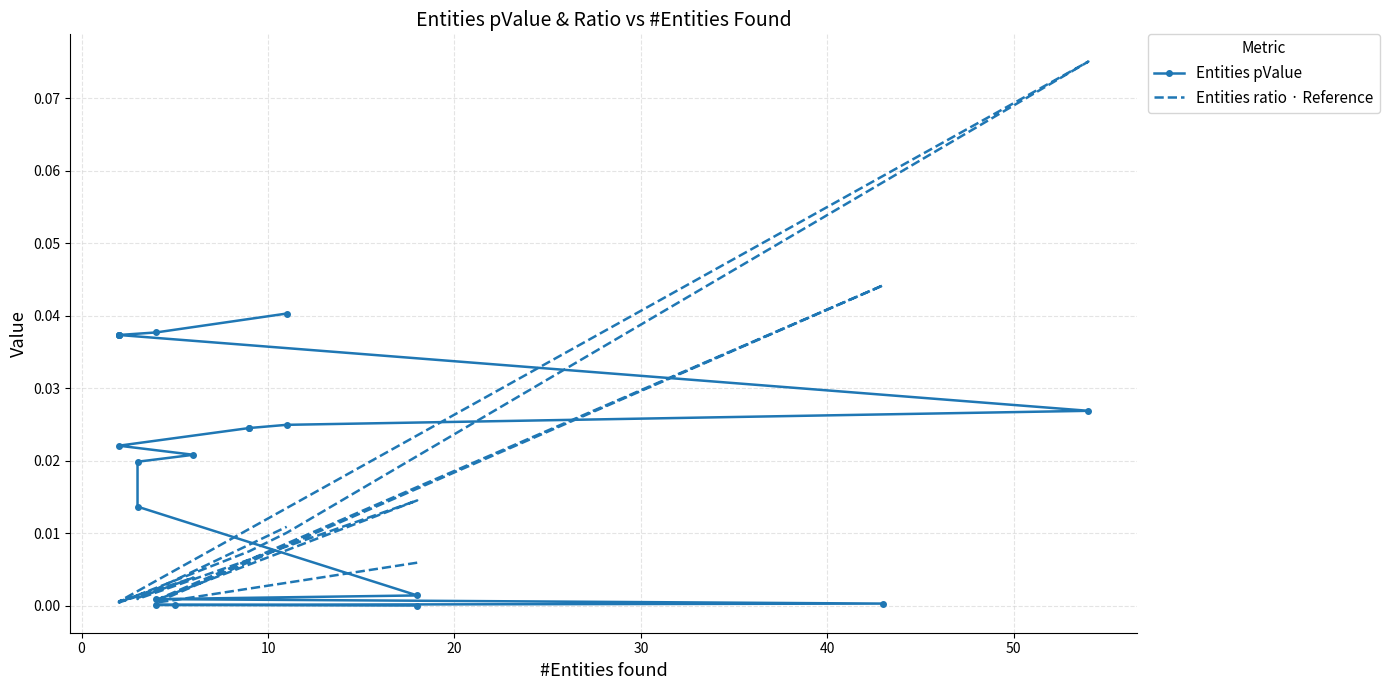

In Entities ratio · Reference, how many points are lower than both neighbors (excluding endpoints)?

4